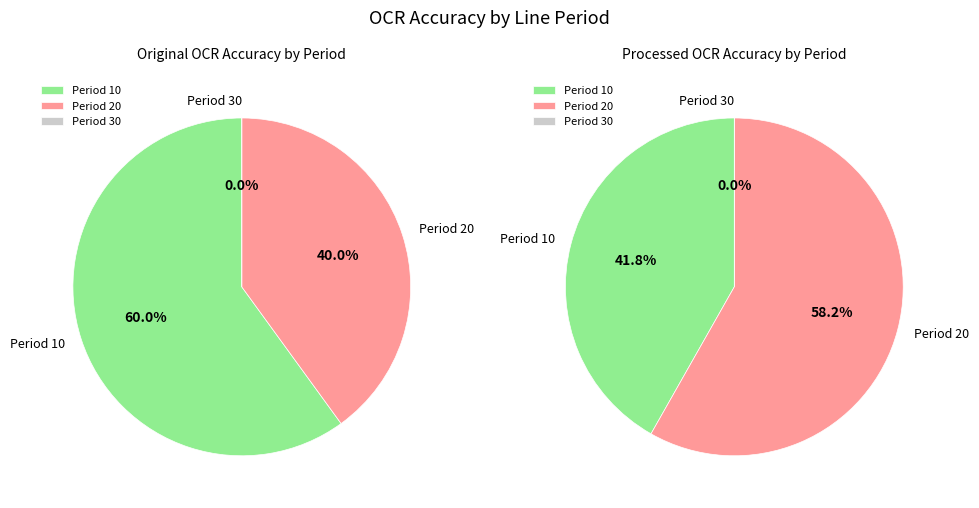

Is 10 the majority of the pie?

No